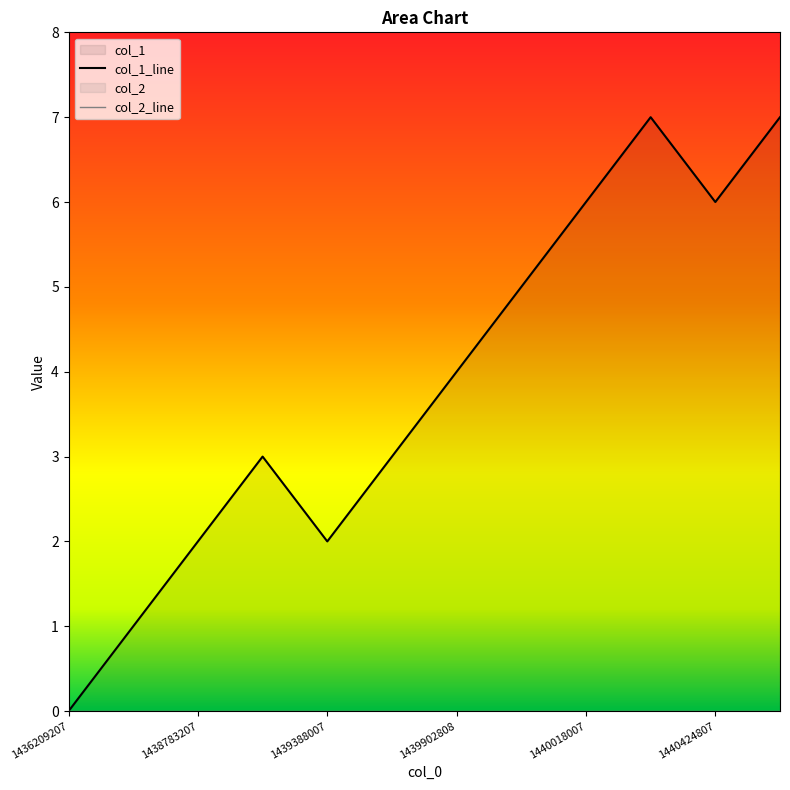

At which category does the chart reach its minimum across all series?

1436209207